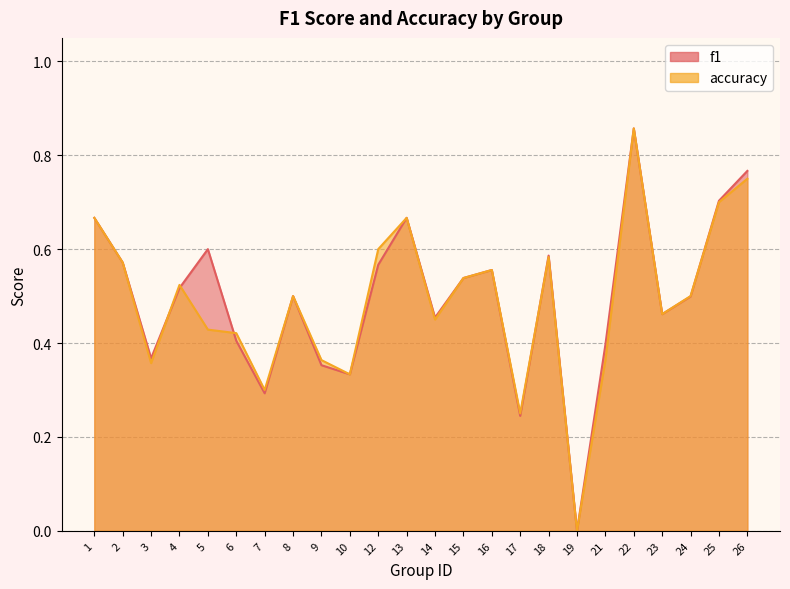

At which category is the sum across all series the highest?

22